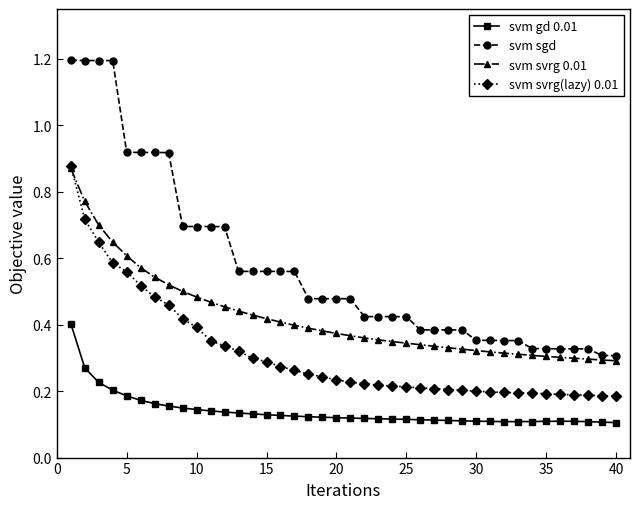

What is the maximum value for svm sgd?

1.2